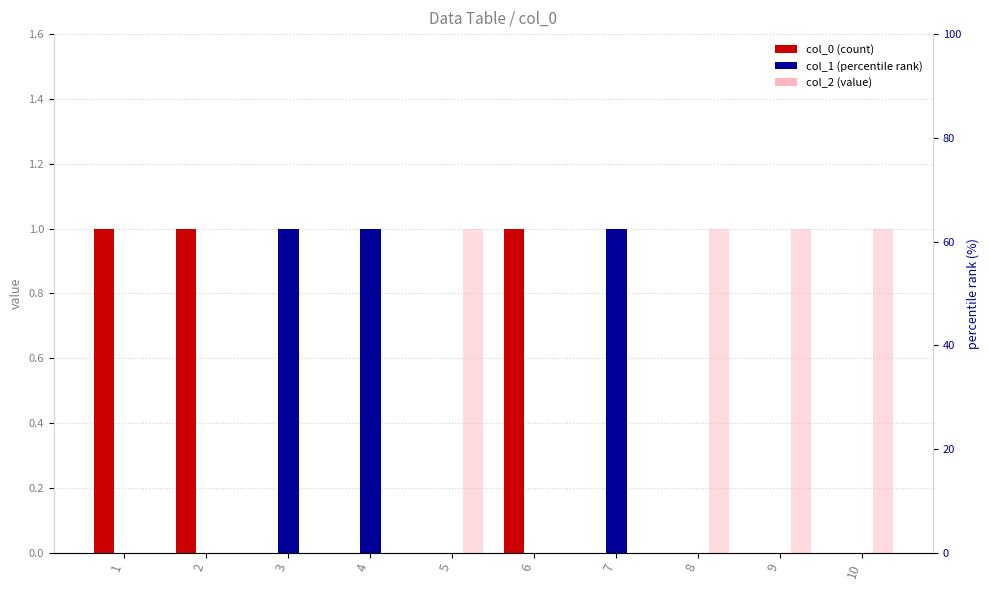

Between 8 and 2, which is larger?

2